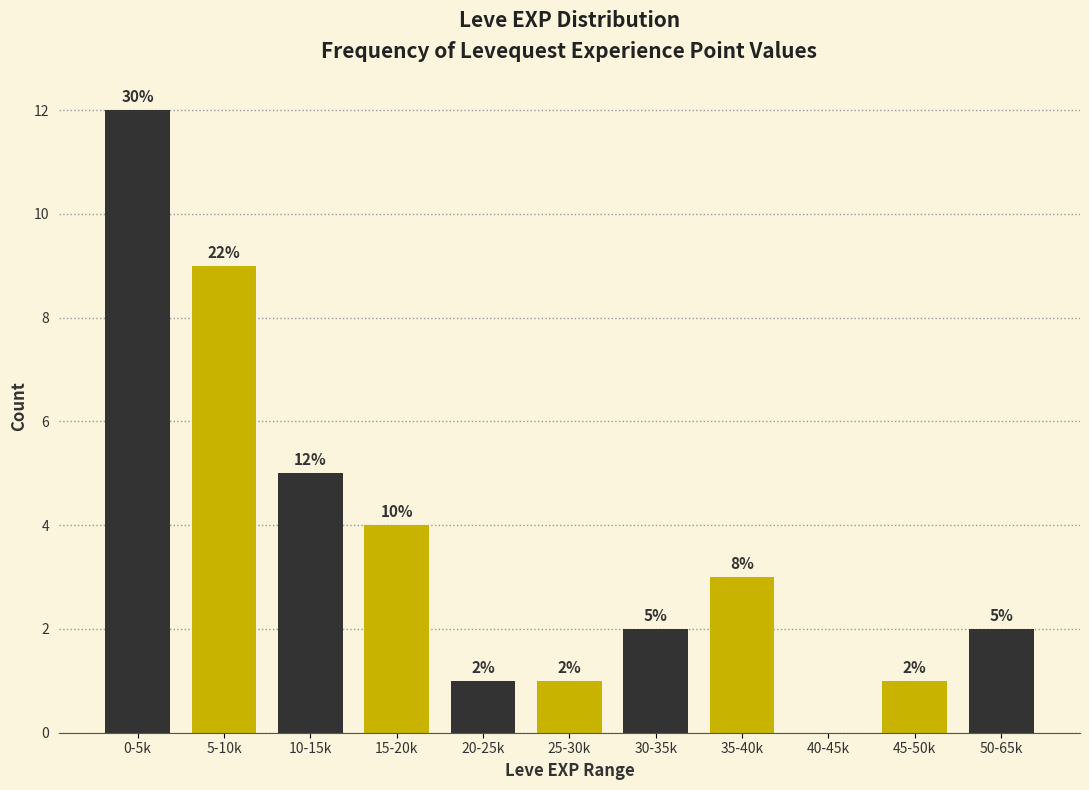

Reading left to right, extract all data points from this chart.

0-5k=12	5-10k=9	10-15k=5	15-20k=4	20-25k=1	25-30k=1	30-35k=2	35-40k=3	40-45k=0	45-50k=1	50-65k=2